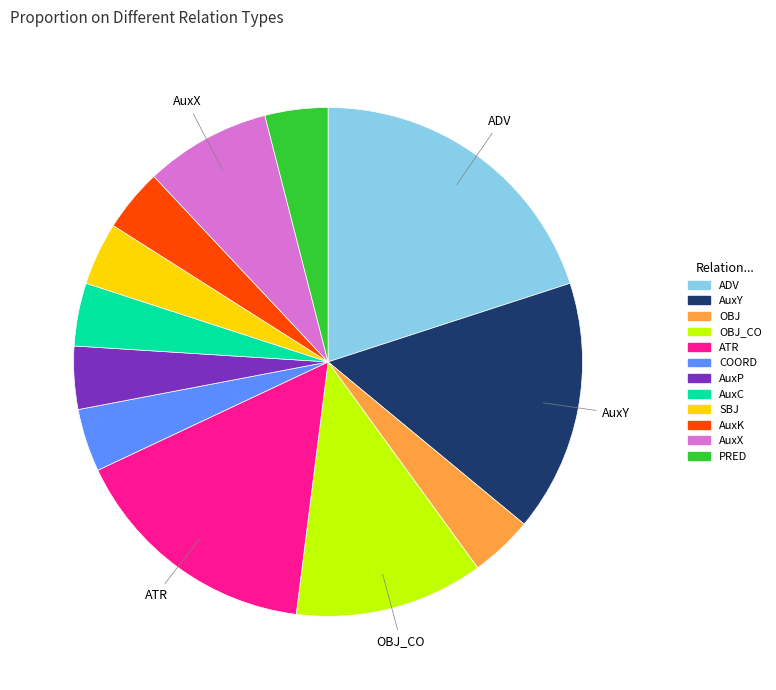

Does any single category account for the majority?

No